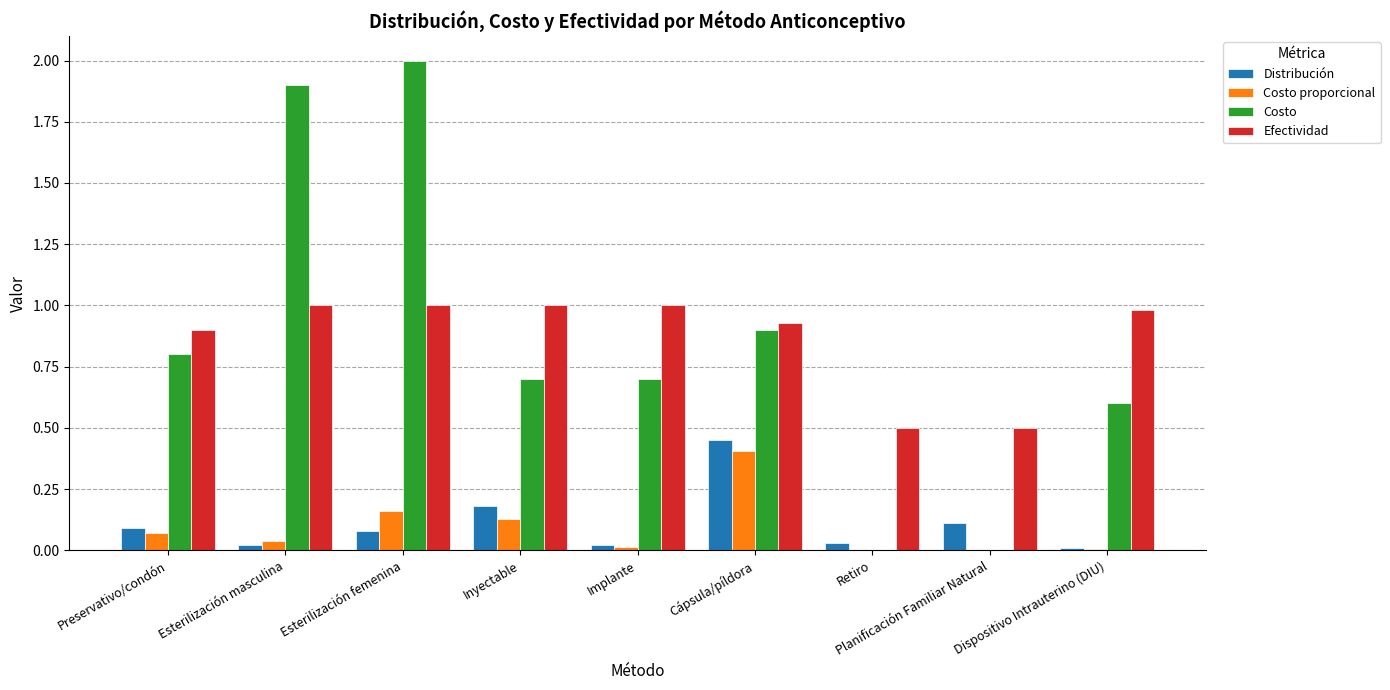

What is the sum of the Costo values at Cápsula/píldora and Preservativo/condón?

1.7